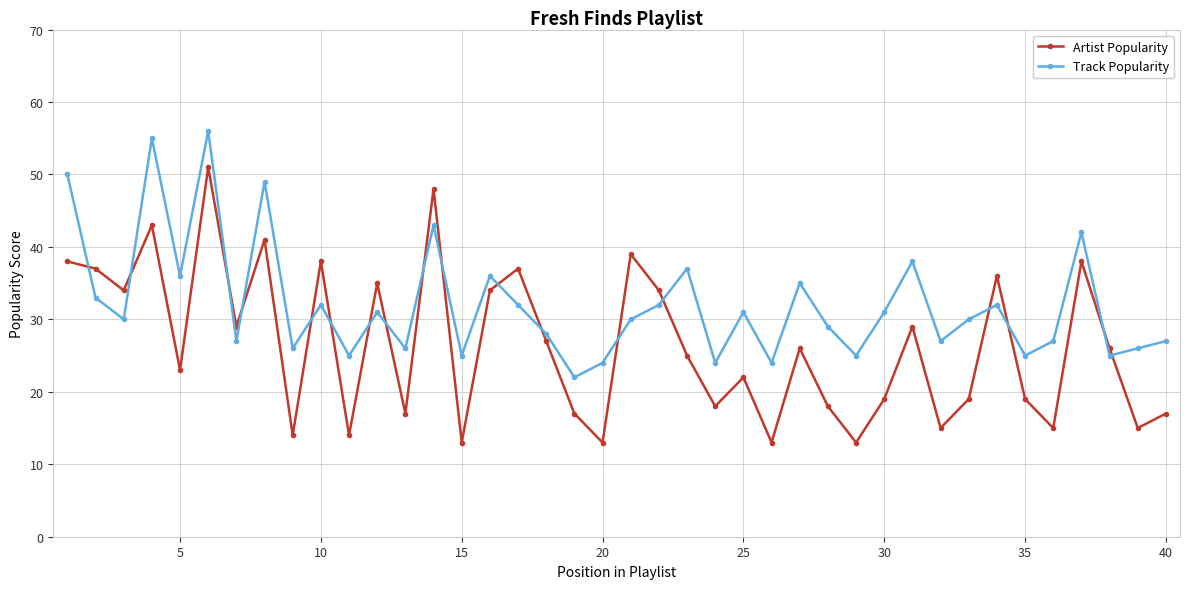

What is the value of the Artist Popularity point at the 7th from the left?

29